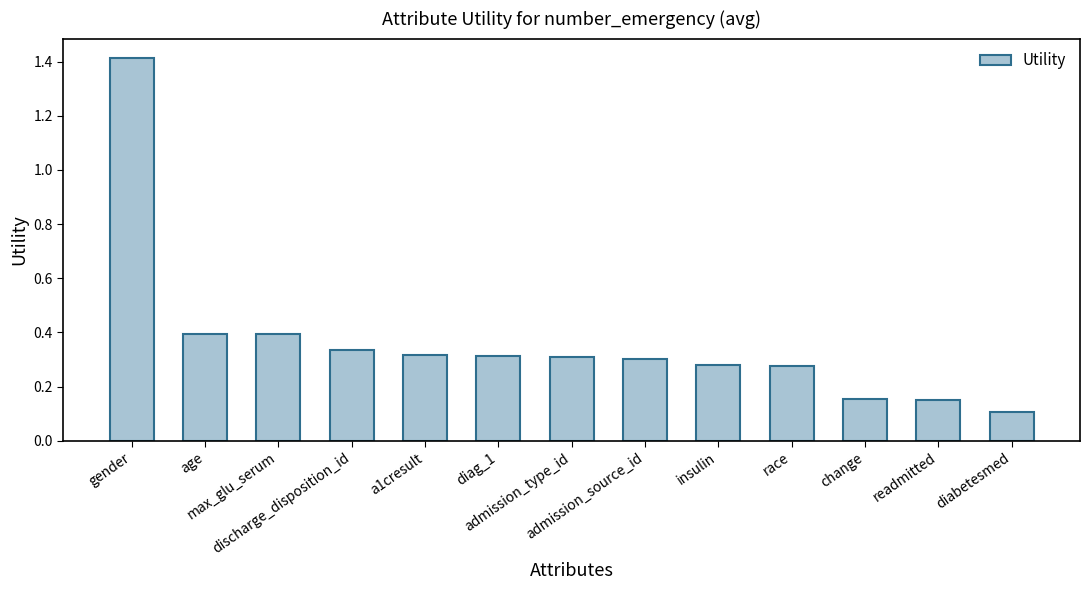

What is the label of the 10th bar from the right?

discharge_disposition_id